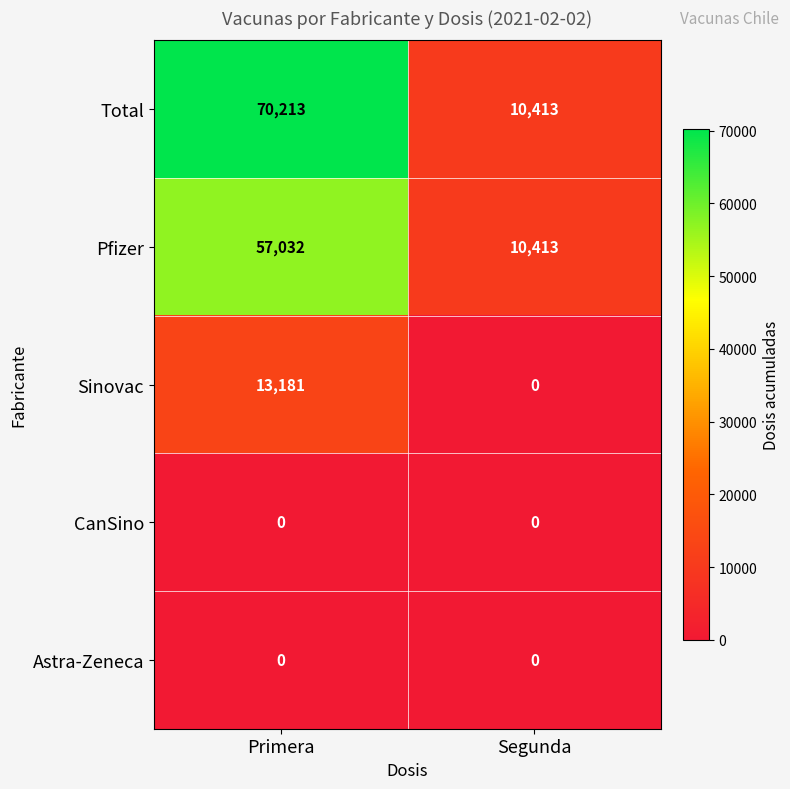

Which series has the widest spread of values?

Total